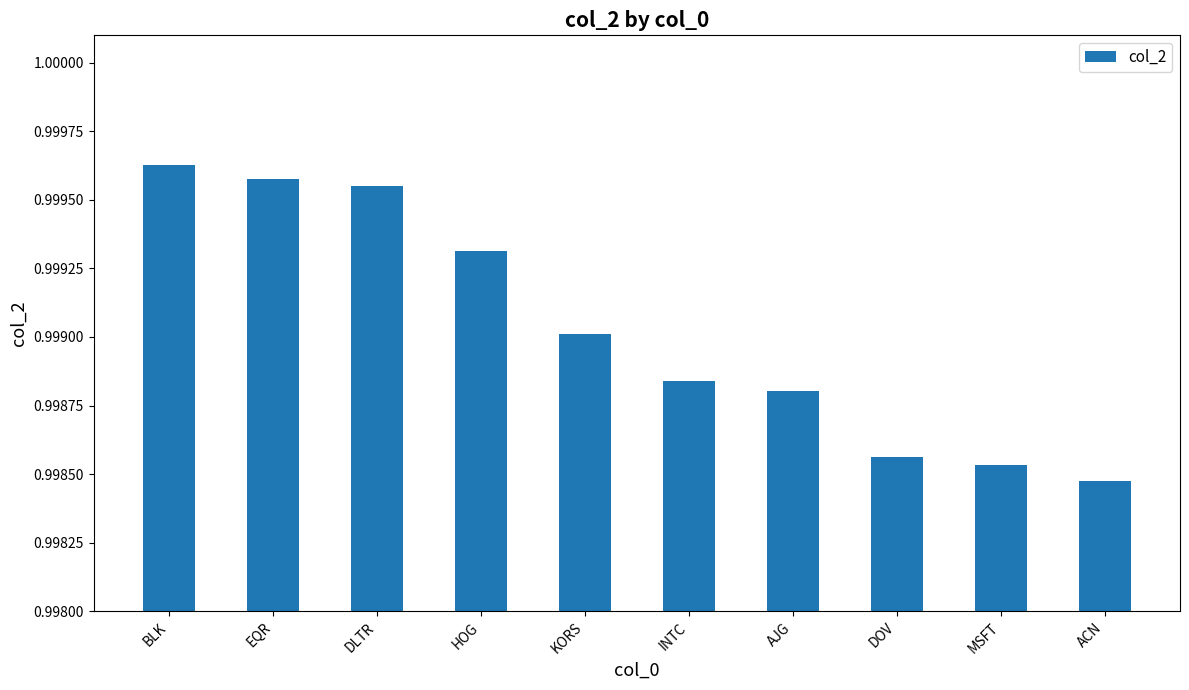

Which has a higher value, ACN or AJG?

AJG